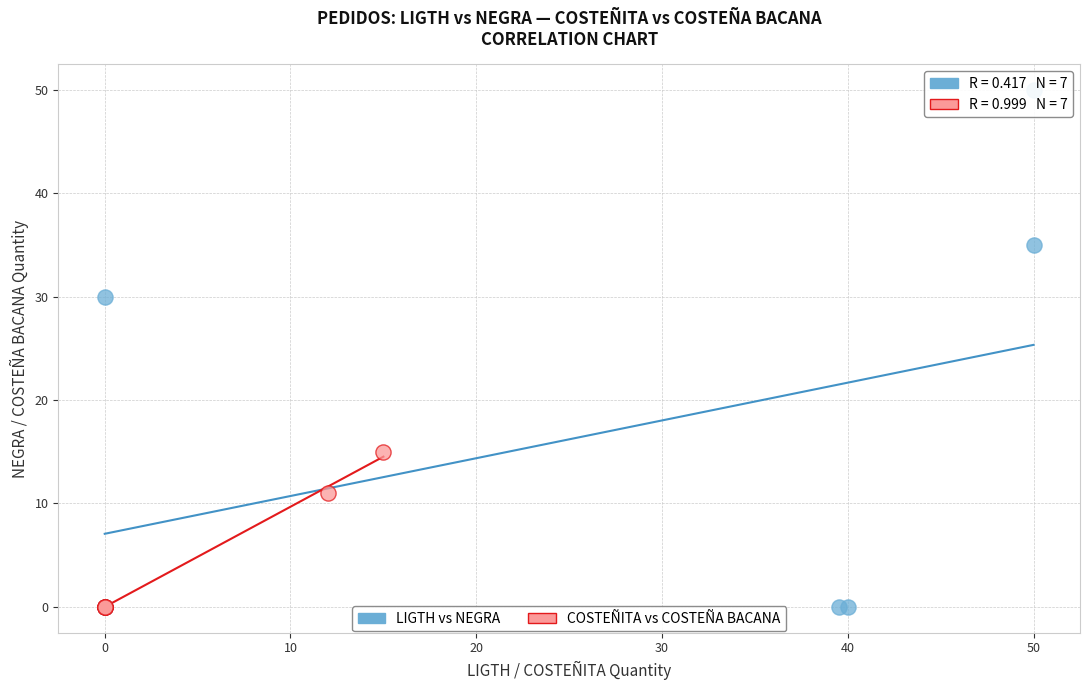

What are all the series names shown in the legend?

LIGTH vs NEGRA, COSTEÑITA vs COSTEÑA BACANA